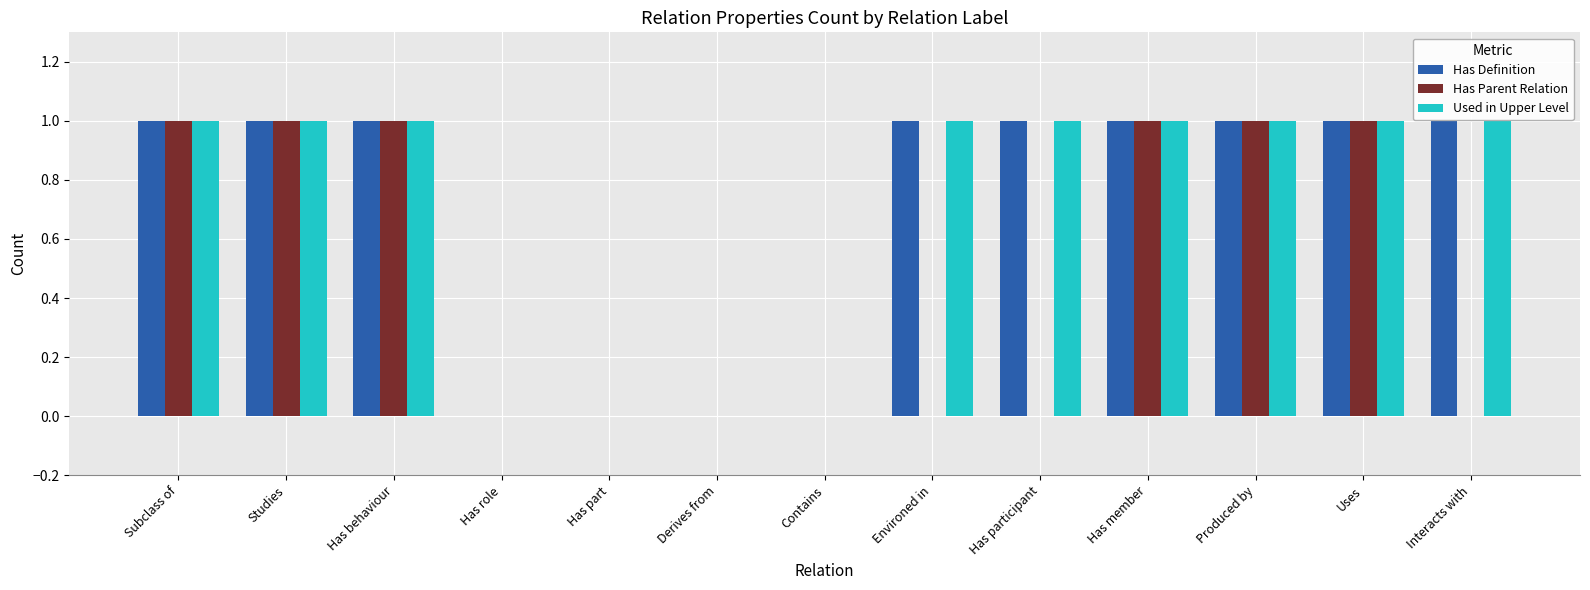

Reading right to left, transcribe all the data shown in this chart.

Has Definition: 1	1	1	1	1	1	0	0	0	0	1	1	1
Has Parent Relation: 0	1	1	1	0	0	0	0	0	0	1	1	1
Used in Upper Level: 1	1	1	1	1	1	0	0	0	0	1	1	1